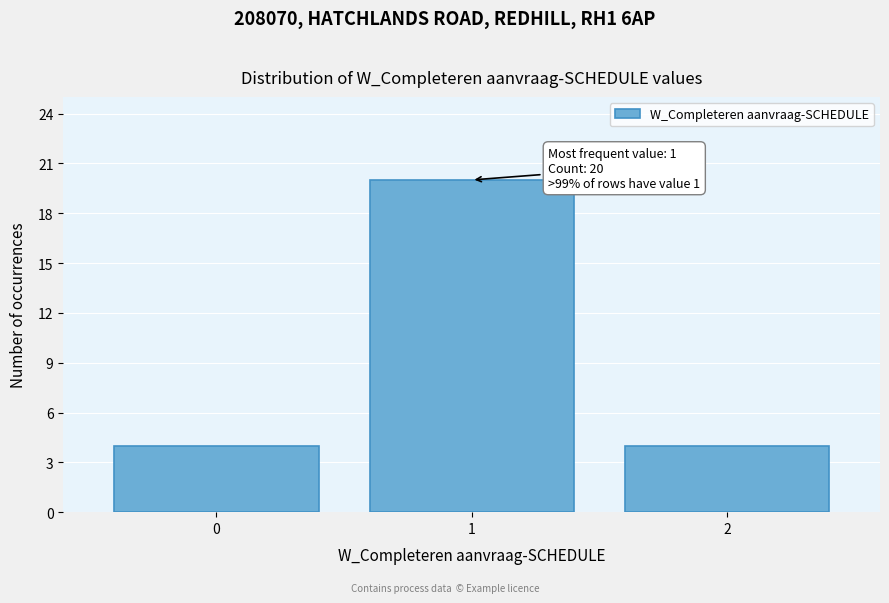

Reading left to right, extract all data points from this chart.

4	20	4